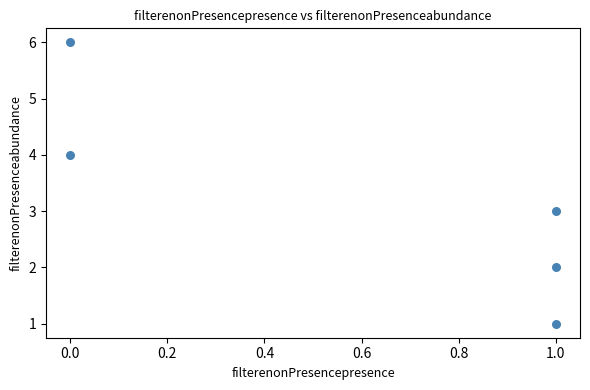

What is the average Y value?

3